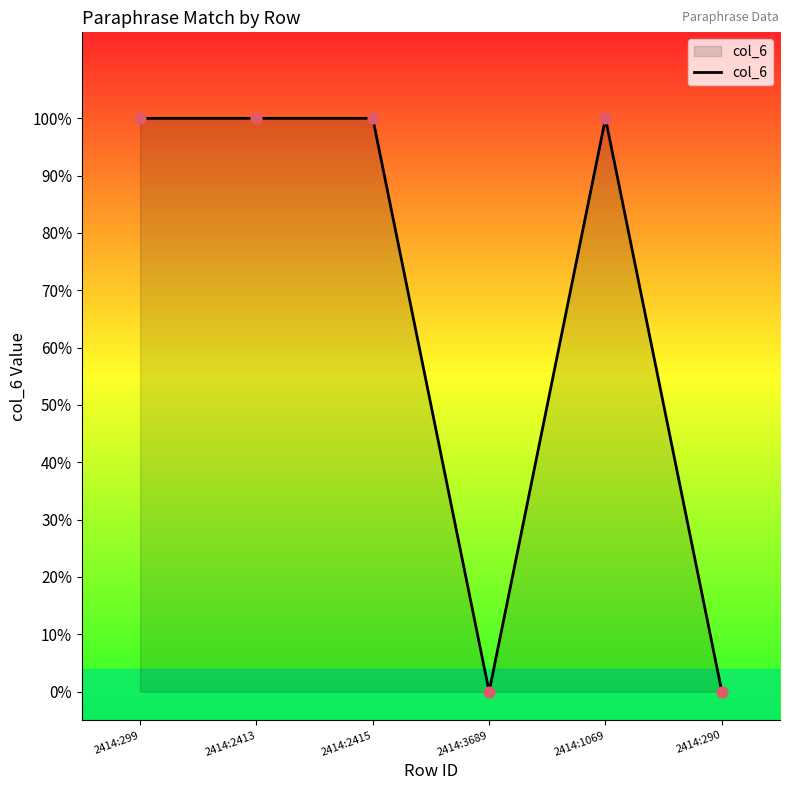

What is the change in value from 2414:299 to 2414:3689?

-1